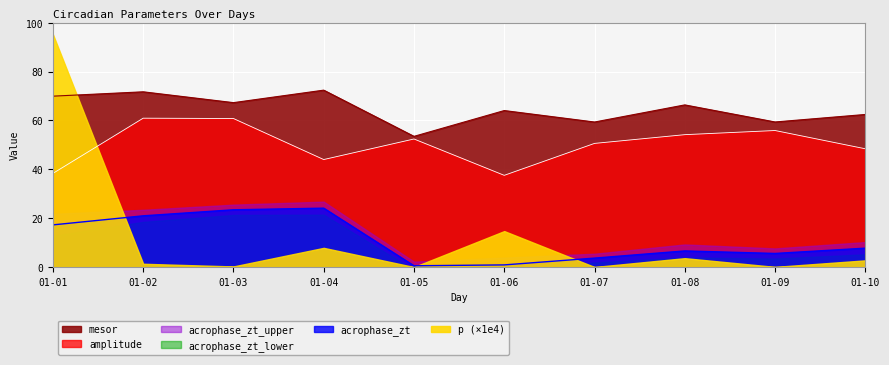

True or false: acrophase_zt and mesor intersect in this chart.

False